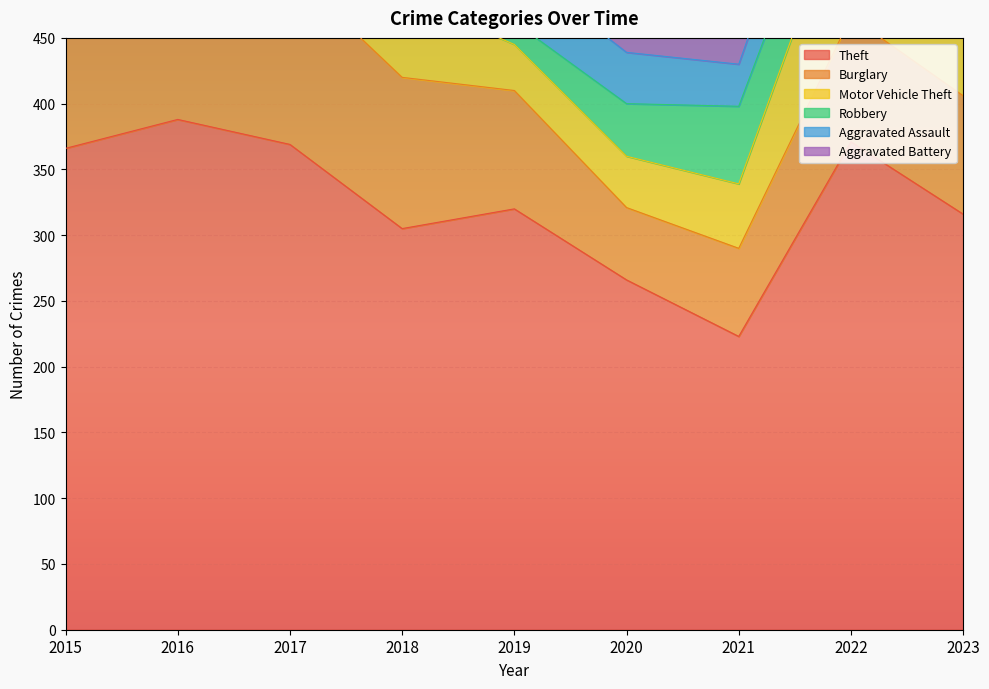

Is the value of Motor Vehicle Theft at 2020 greater than the value of Burglary at 2019?

No